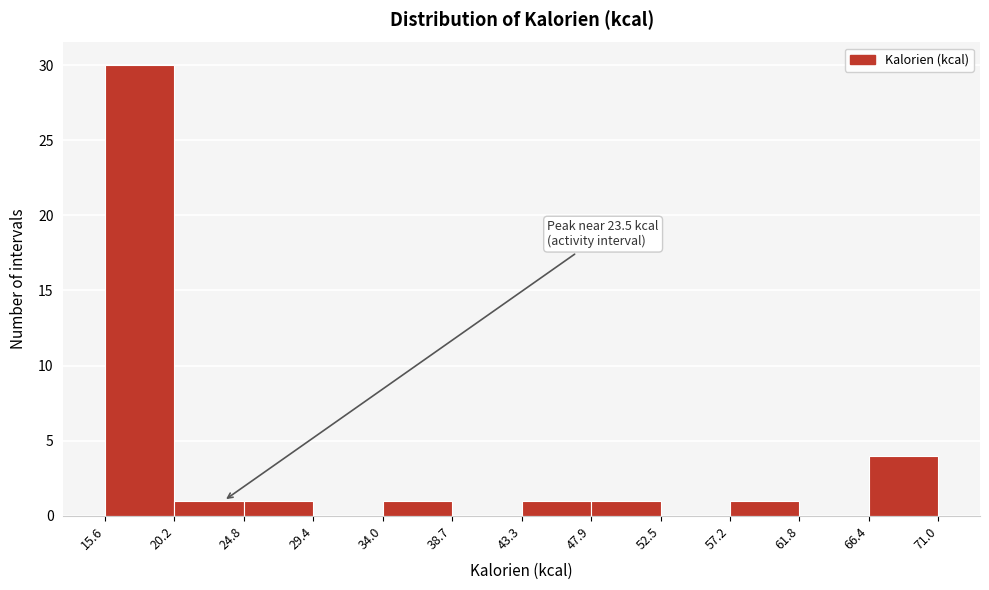

Over which range of the x-axis is the bar tallest?

15.6 to 20.2